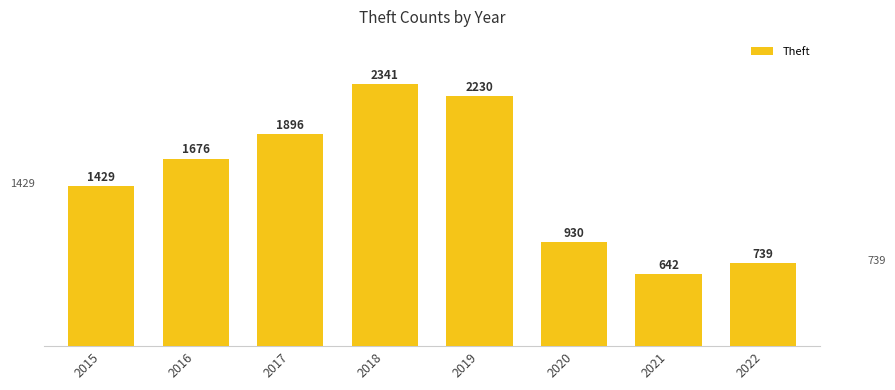

What is the difference between the second highest and minimum values?

1588